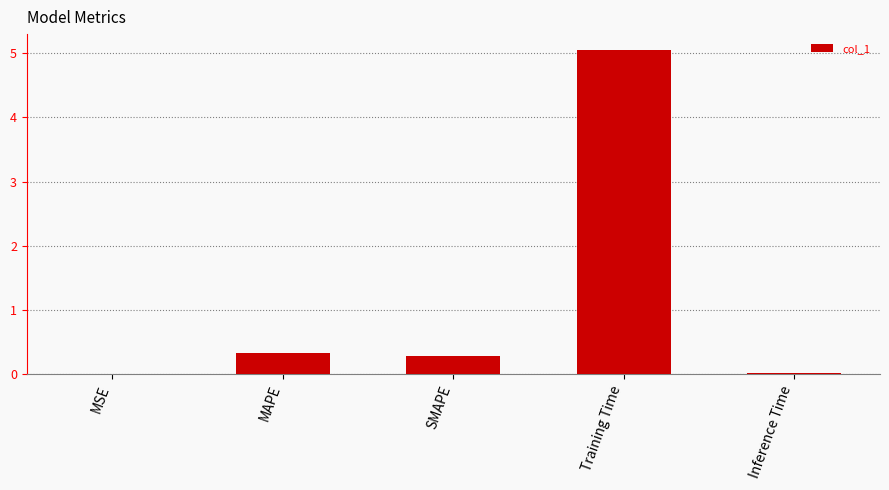

What is the average value?

1.1